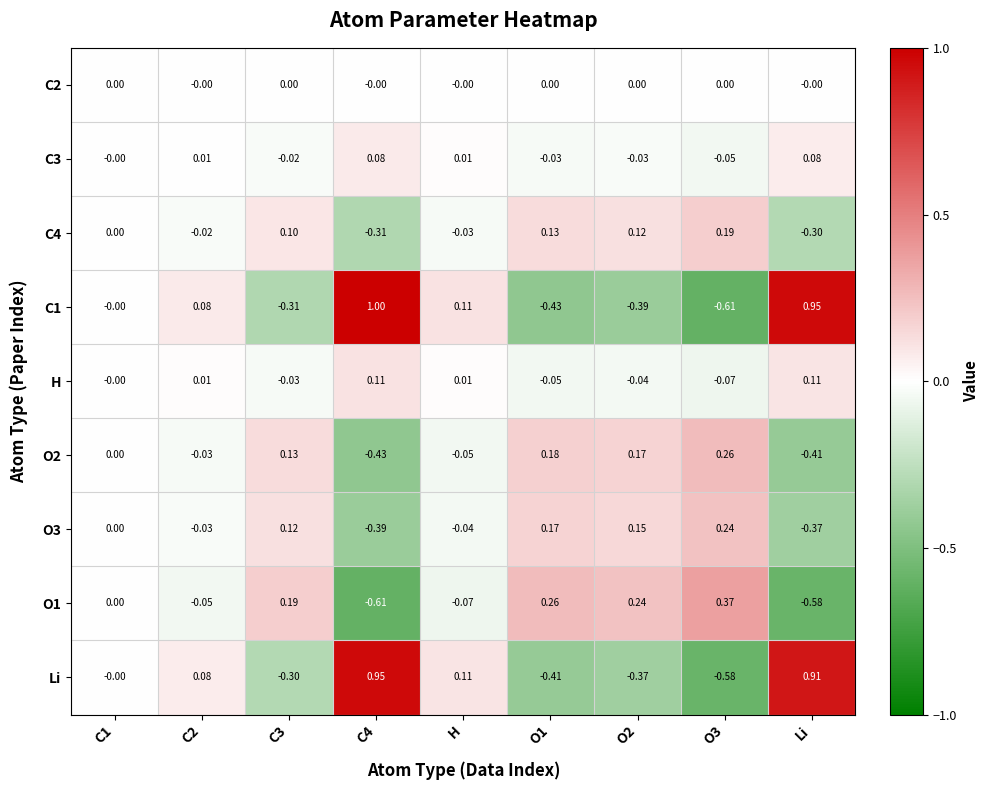

Is the value of C4 at O1 greater than the value of O1 at C2?

Yes